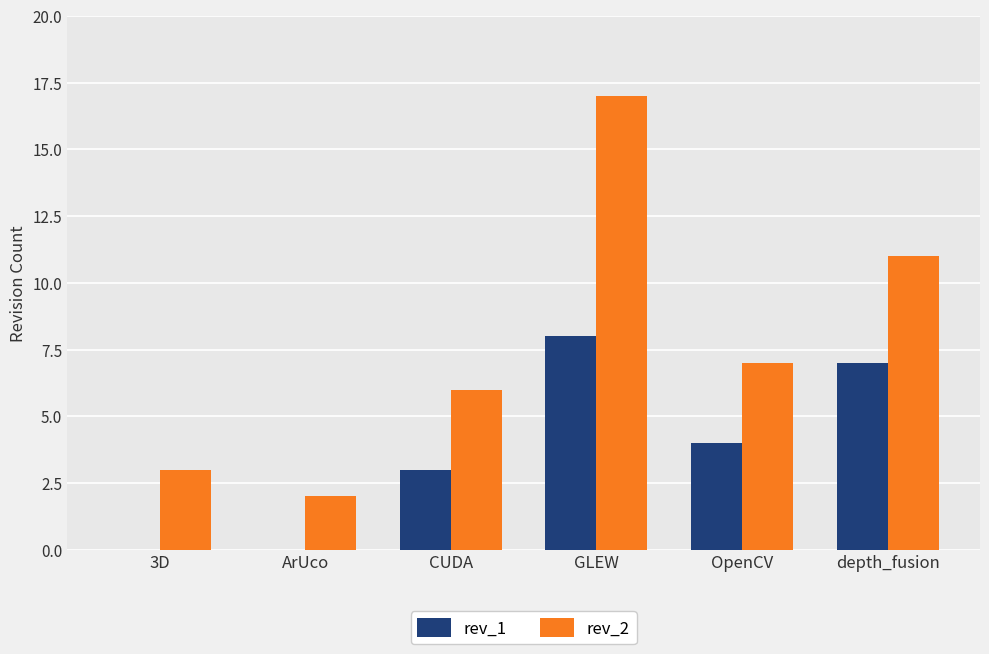

Which series has the widest spread of values?

rev_2